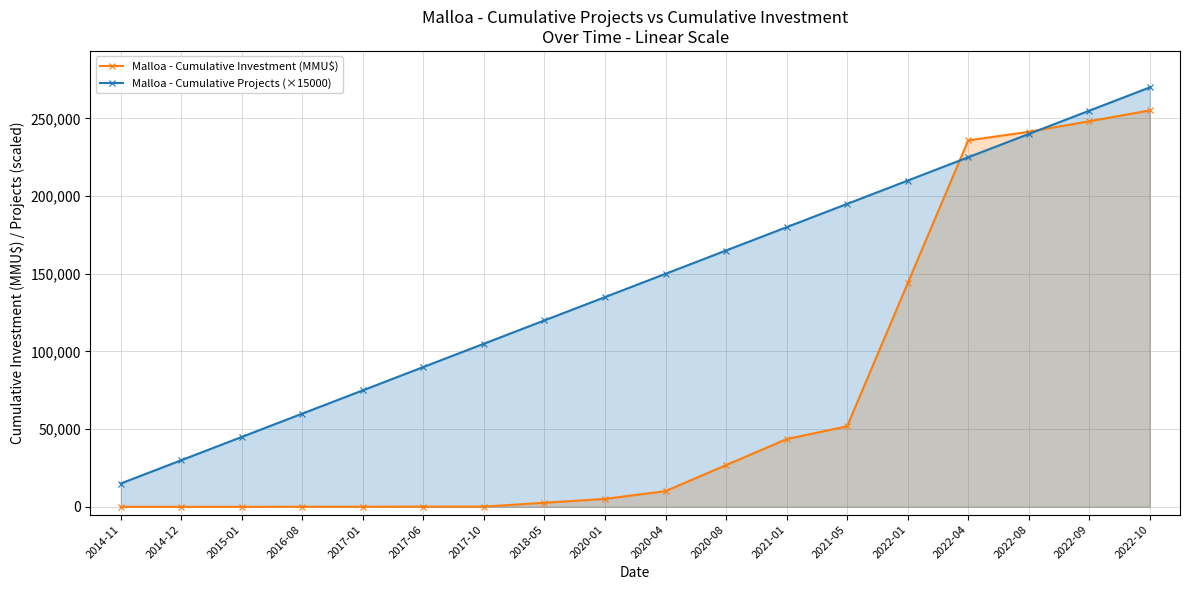

Where is Malloa - Cumulative Projects (×15000) nearest to the value 142500?

2020-01